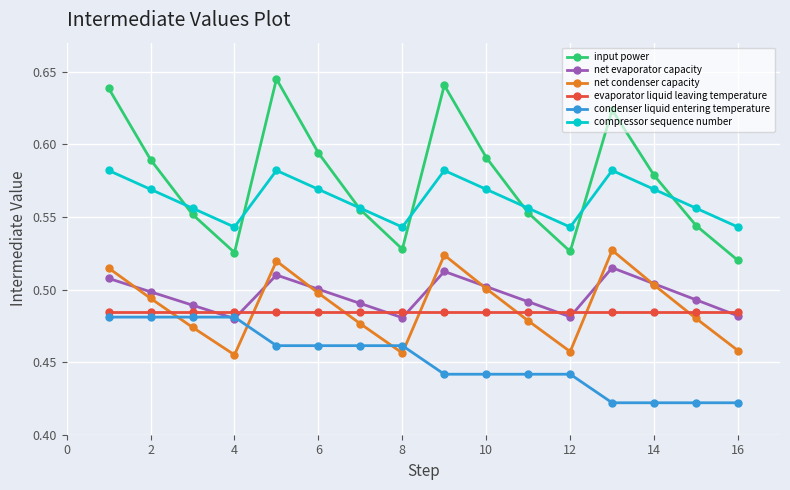

True or false: input power and condenser liquid entering temperature intersect in this chart.

False